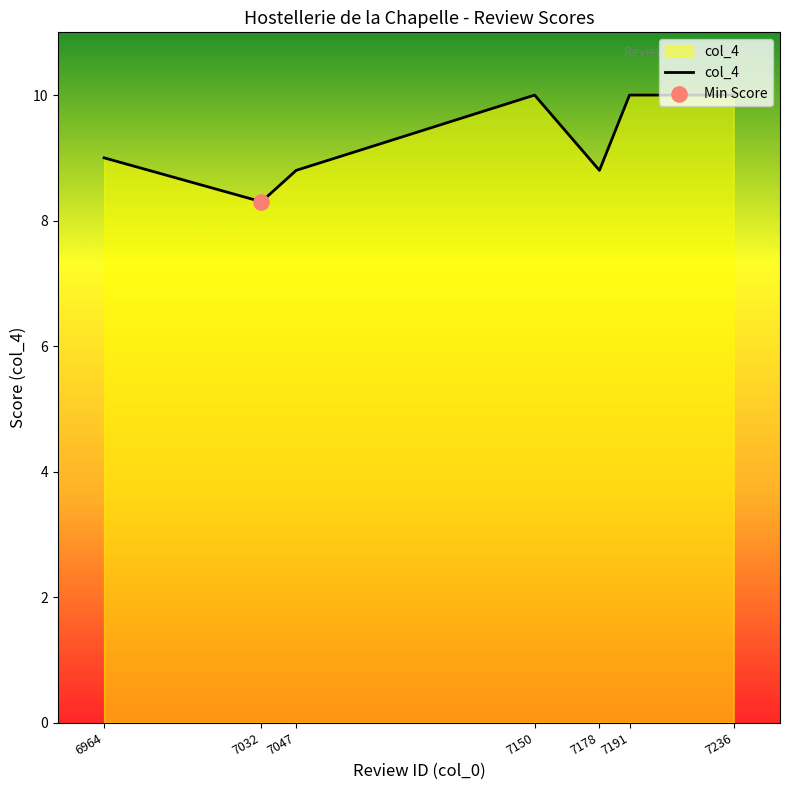

What is the change in value from 6964 to 7236?

+1.0